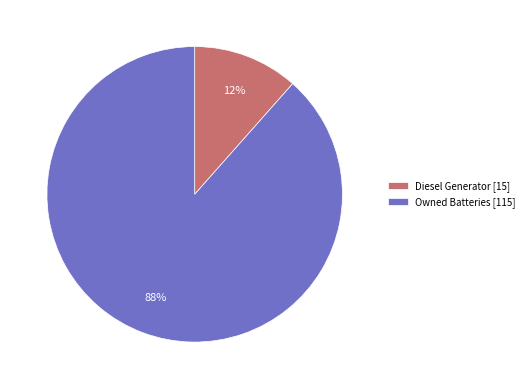

What is the largest slice in the pie chart?

Owned Batteries [115]